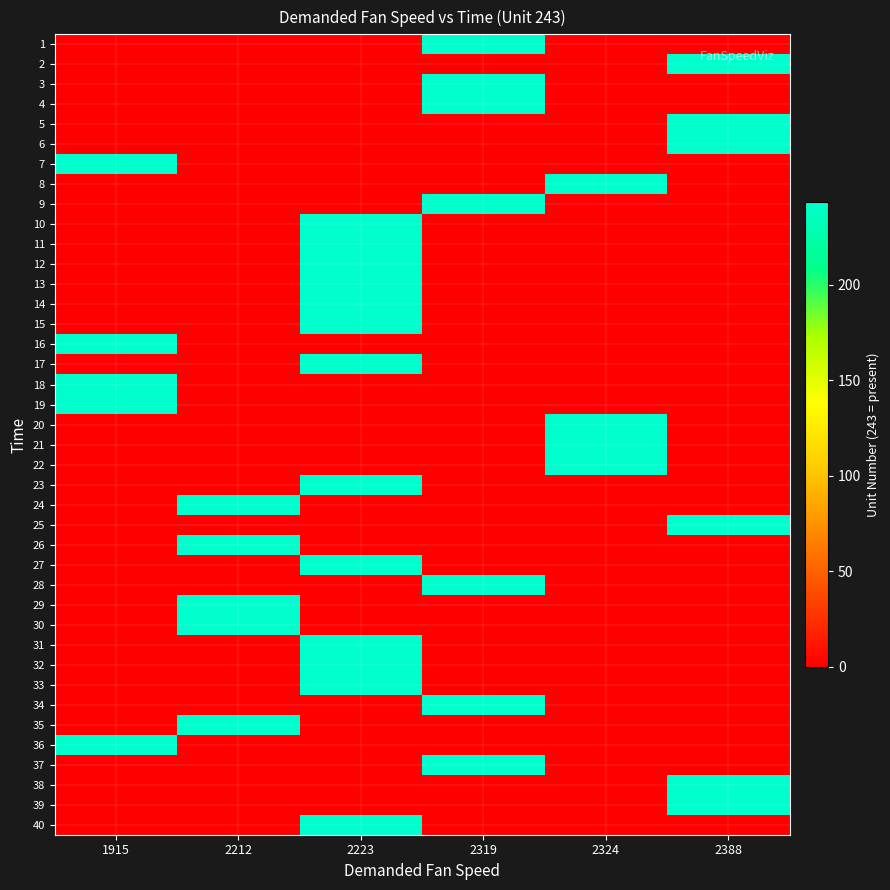

At which category is the sum across all series the highest?

2223